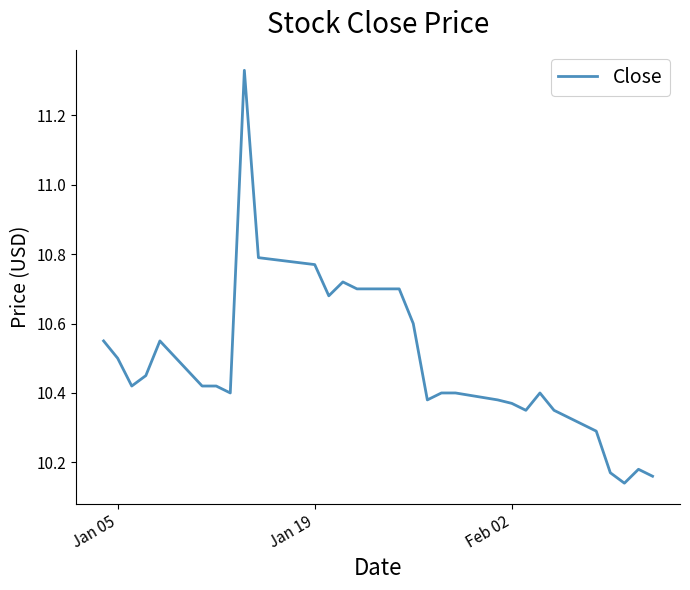

What is the difference between the maximum and minimum values?

1.2